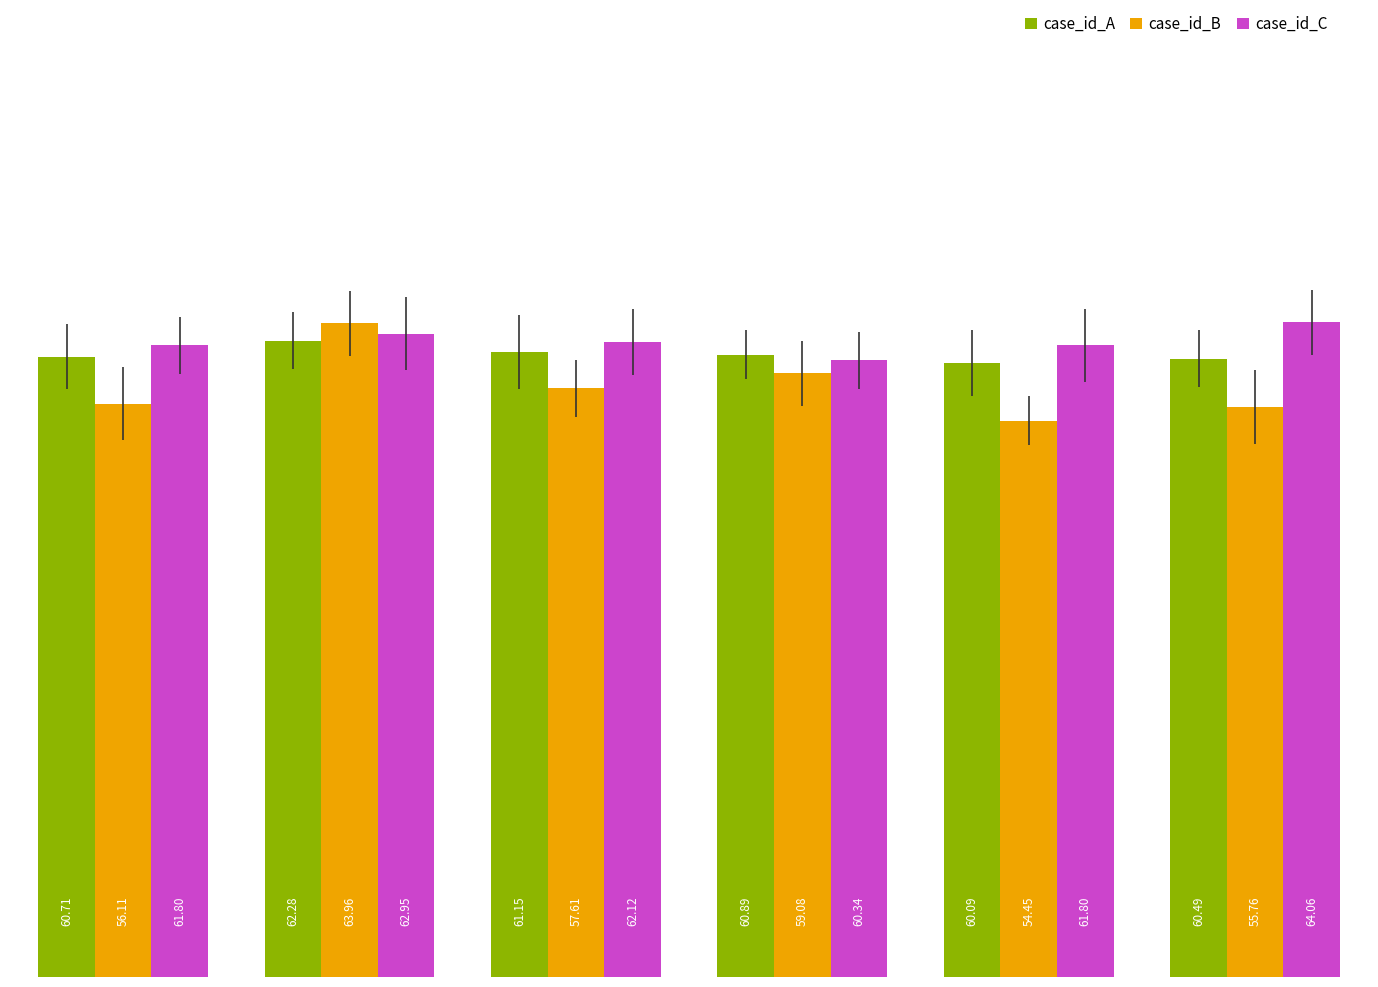

Count the number of categories in the chart.

6